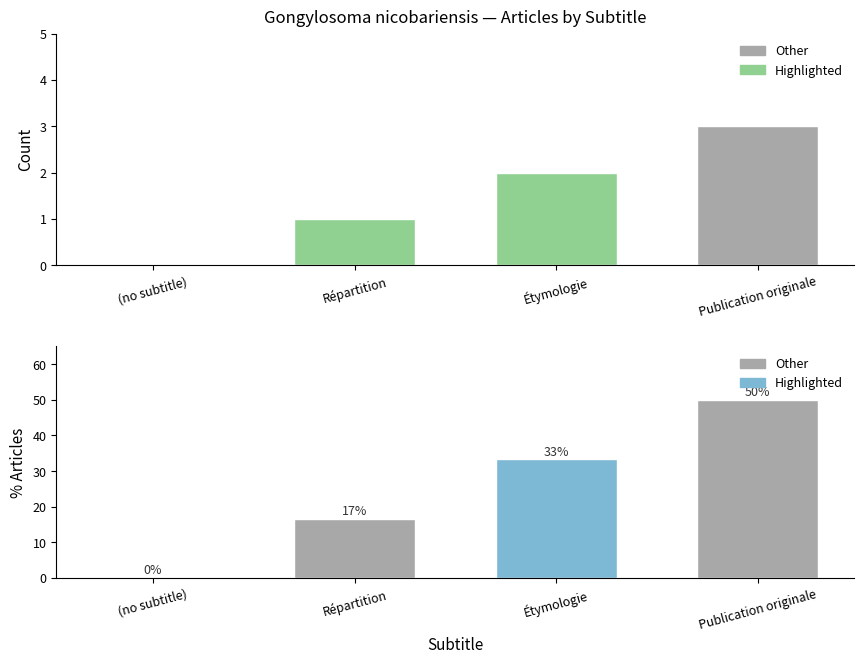

Between Étymologie and Publication originale, which is larger?

Publication originale